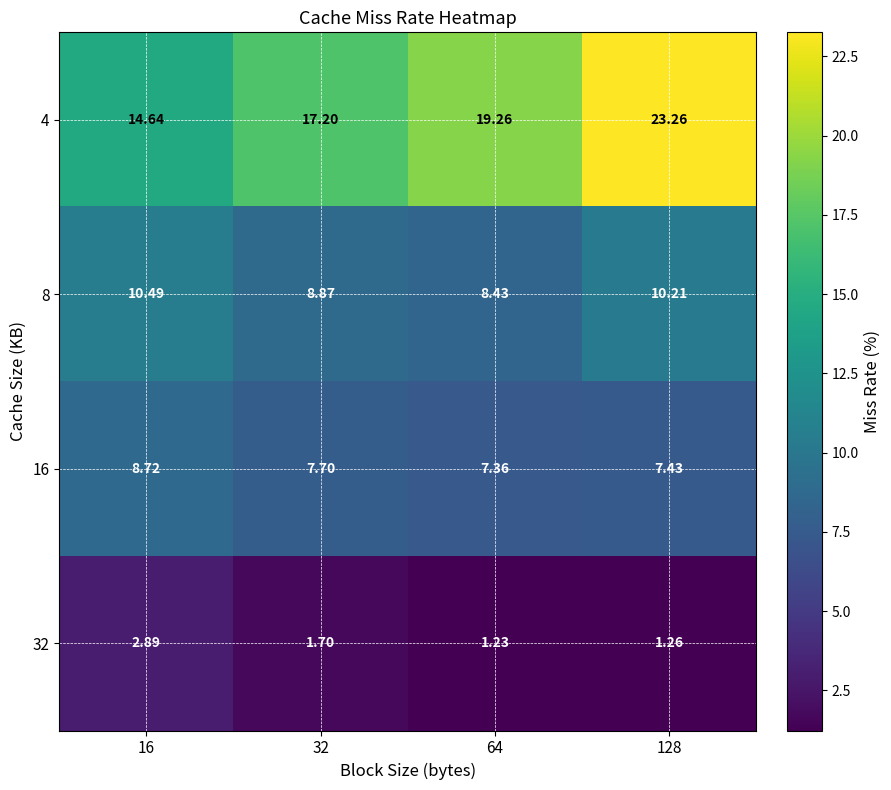

Which series has the largest total across all categories?

4